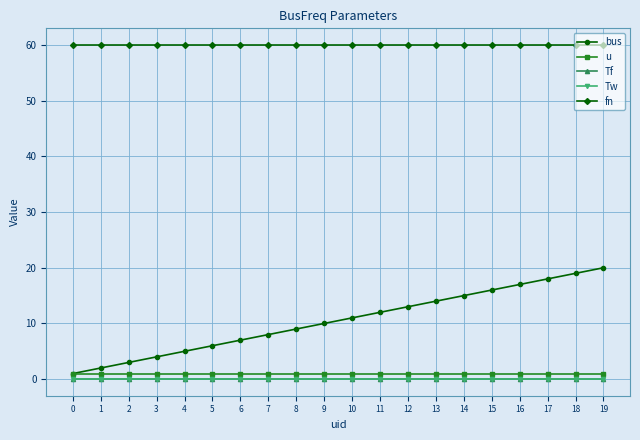

Does the chart have visible grid lines?

Yes